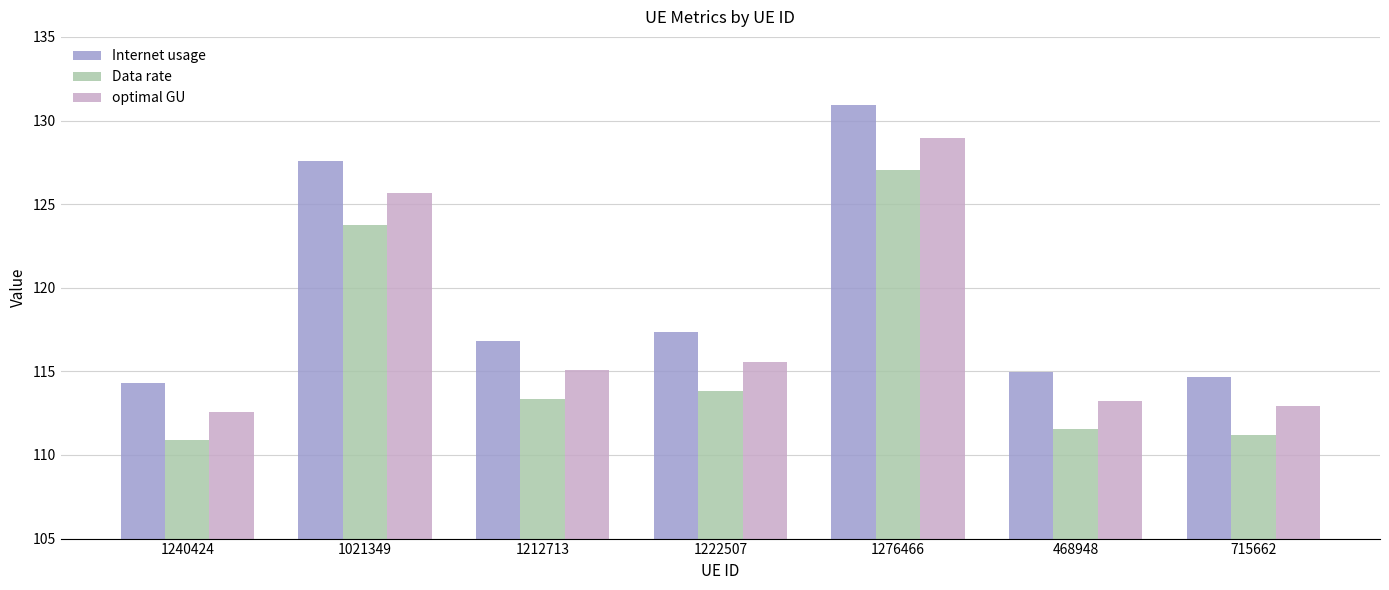

The value of Internet usage at 715662 is 114.6. True or false?

True